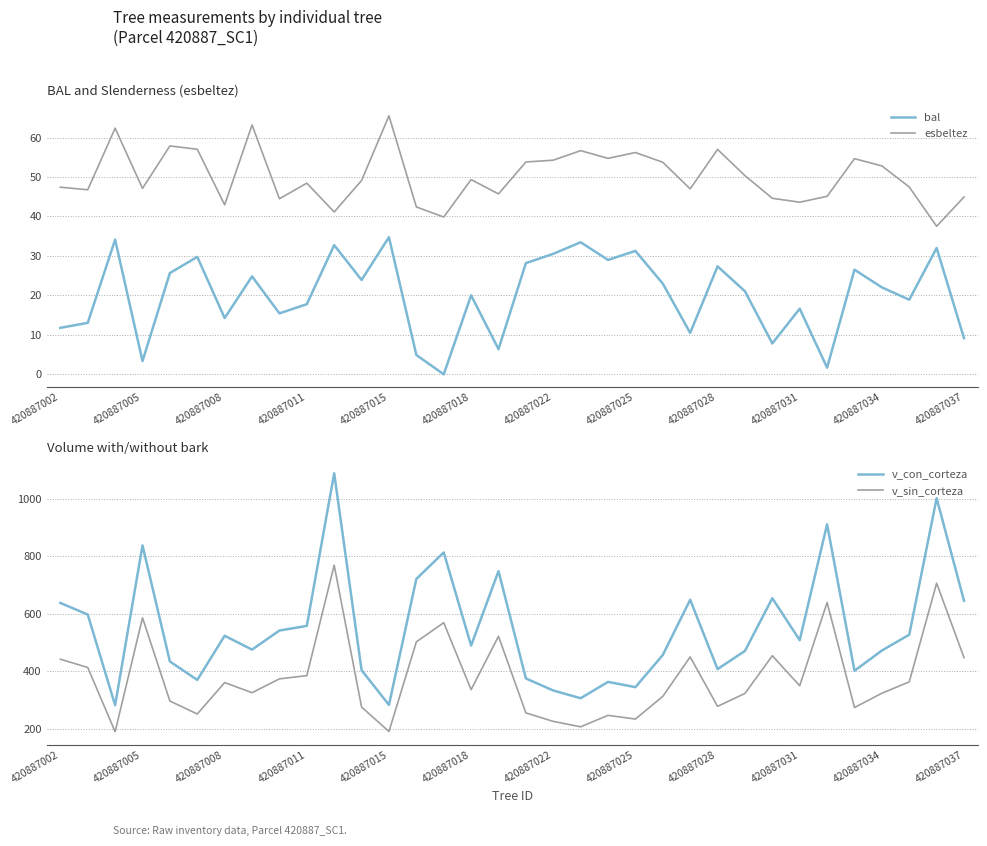

Reading left to right, transcribe all the data shown in this chart.

bal: 11.8	13.0	34.1	3.4	25.7	29.8	14.3	24.8	15.4	17.8	32.7	23.9	34.7	4.9	0.0	20.0	6.4	28.2	30.5	33.5	29.0	31.3	23.0	10.5	27.4	21.0	7.8	16.6	1.7	26.5	22.0	18.9	32.0	9.2
esbeltez: 47.4	46.8	62.4	47.1	57.9	57.0	42.9	63.2	44.5	48.4	41.1	49.1	65.5	42.4	39.9	49.3	45.7	53.8	54.3	56.7	54.7	56.2	53.7	47.0	57.0	50.3	44.6	43.6	45.1	54.6	52.8	47.5	37.5	44.9
v_con_corteza: 638.4	597.9	282.6	838.5	434.6	370.5	524.1	476.0	542.4	558.5	1089.4	404.4	283.6	721.8	814.0	489.9	749.1	375.7	333.8	306.8	363.7	345.4	457.3	649.4	408.2	471.4	654.8	508.7	911.8	402.4	472.7	527.9	1002.7	645.7
v_sin_corteza: 442.6	413.7	190.4	586.6	297.1	252.0	361.4	326.1	374.3	385.5	769.5	276.2	191.1	502.9	569.6	336.7	522.2	255.8	226.3	207.4	247.3	234.4	313.3	450.5	278.5	323.5	454.6	350.4	639.9	274.5	324.3	363.8	706.9	448.1